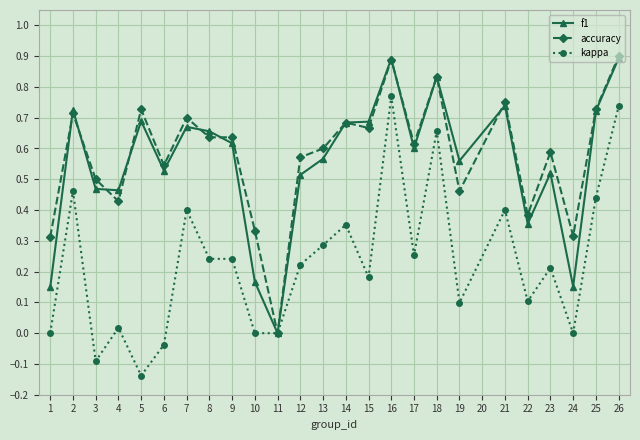

What is the total value across all series at 15?

1.5